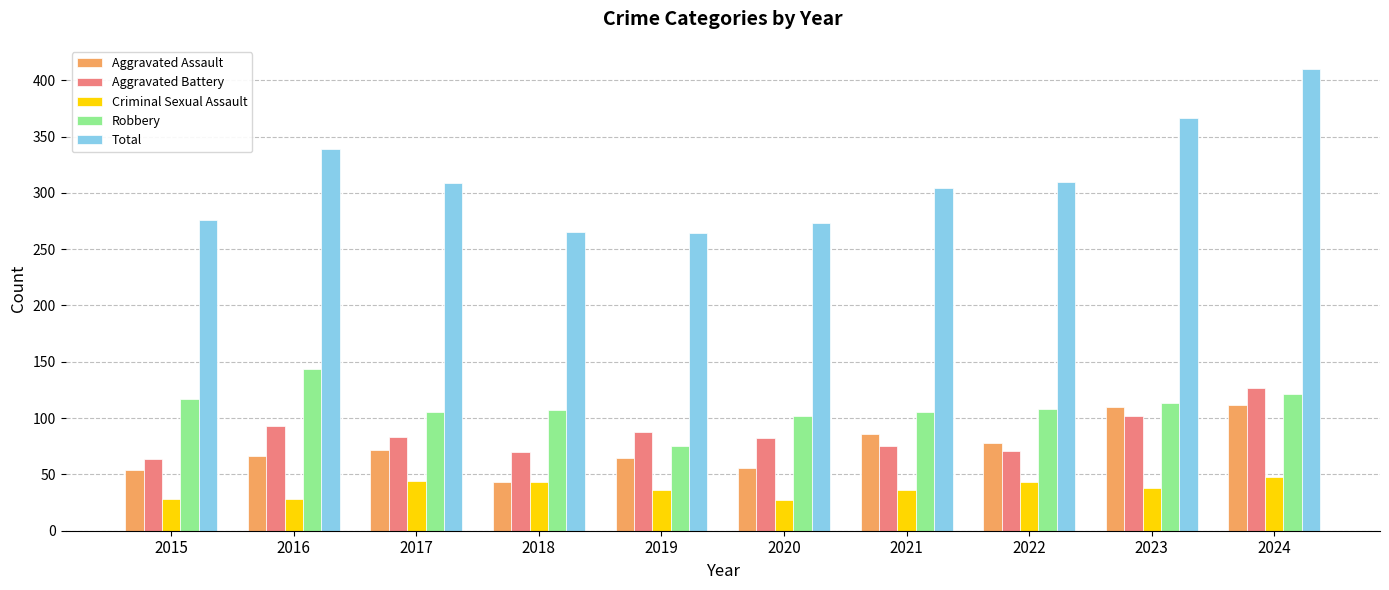

What is the spread (max minus min) of values at 2019?

228